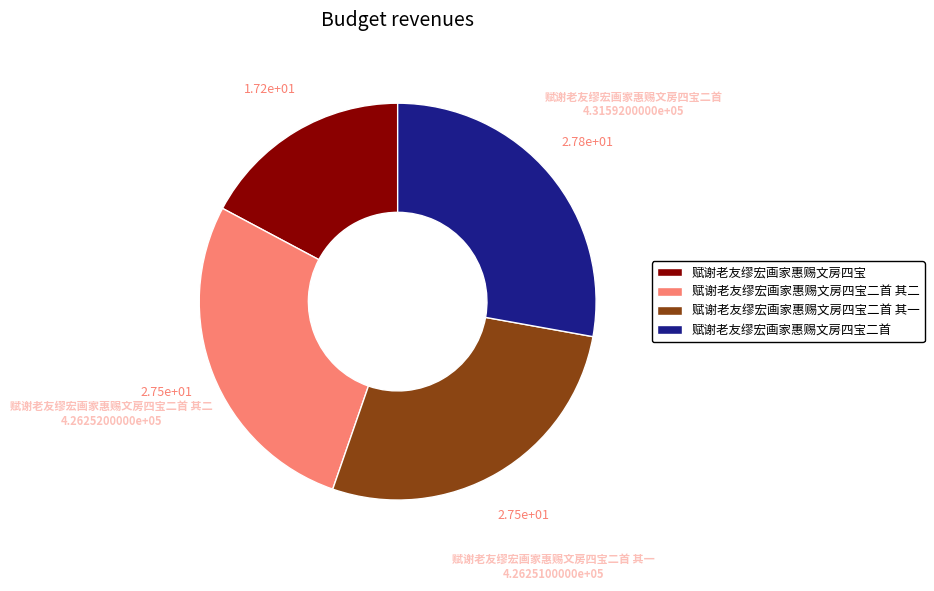

Does any single category account for the majority?

No